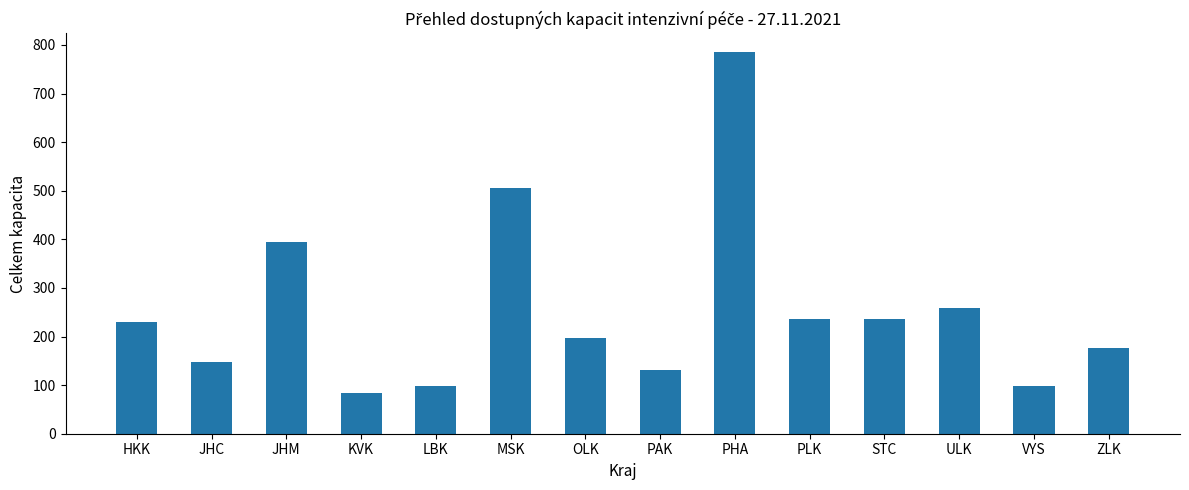

The value at OLK is 129. True or false?

False